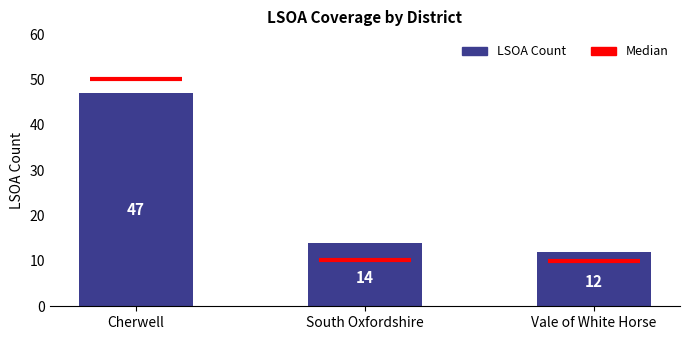

What is the sum of all values?

73